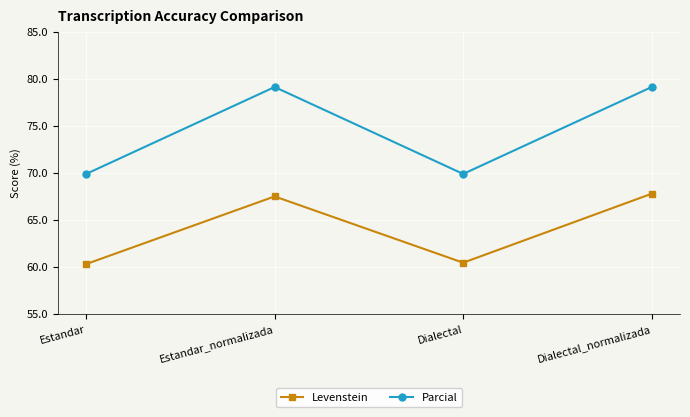

Between Estandar and Estandar_normalizada, which series saw the biggest shift?

Parcial